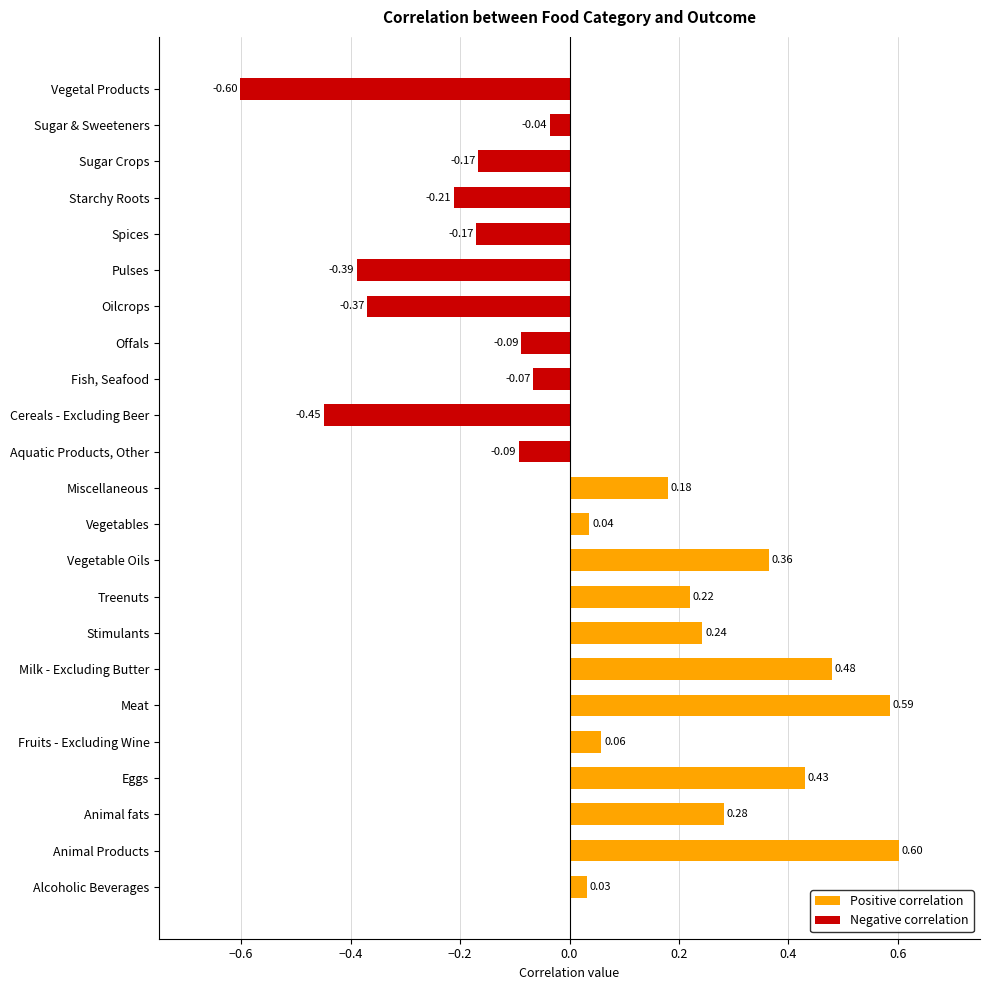

What is the minimum value shown in the chart?

-0.6